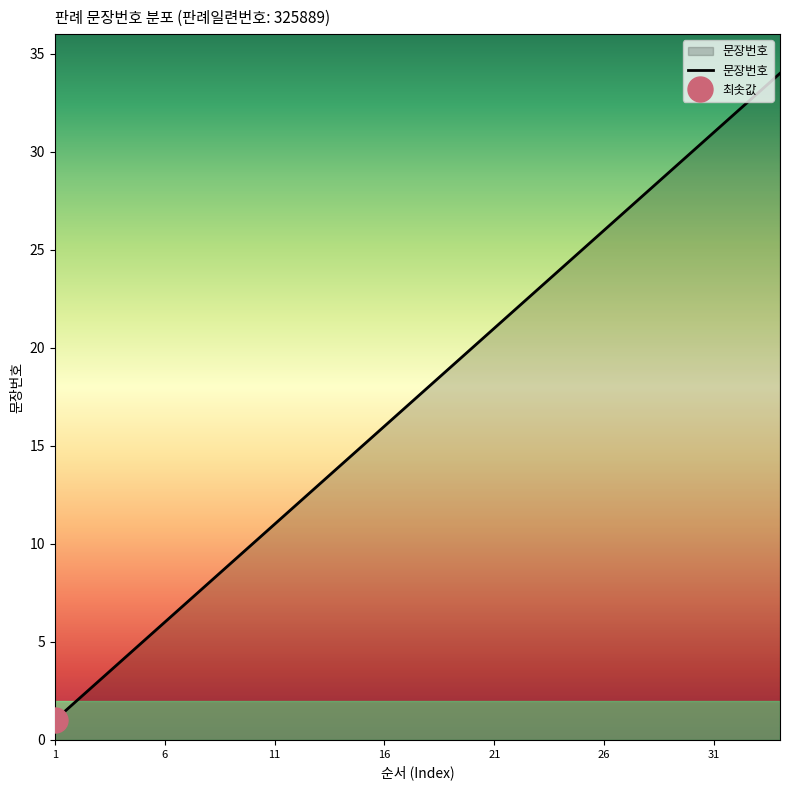

At which label is the value closest to 17?

17